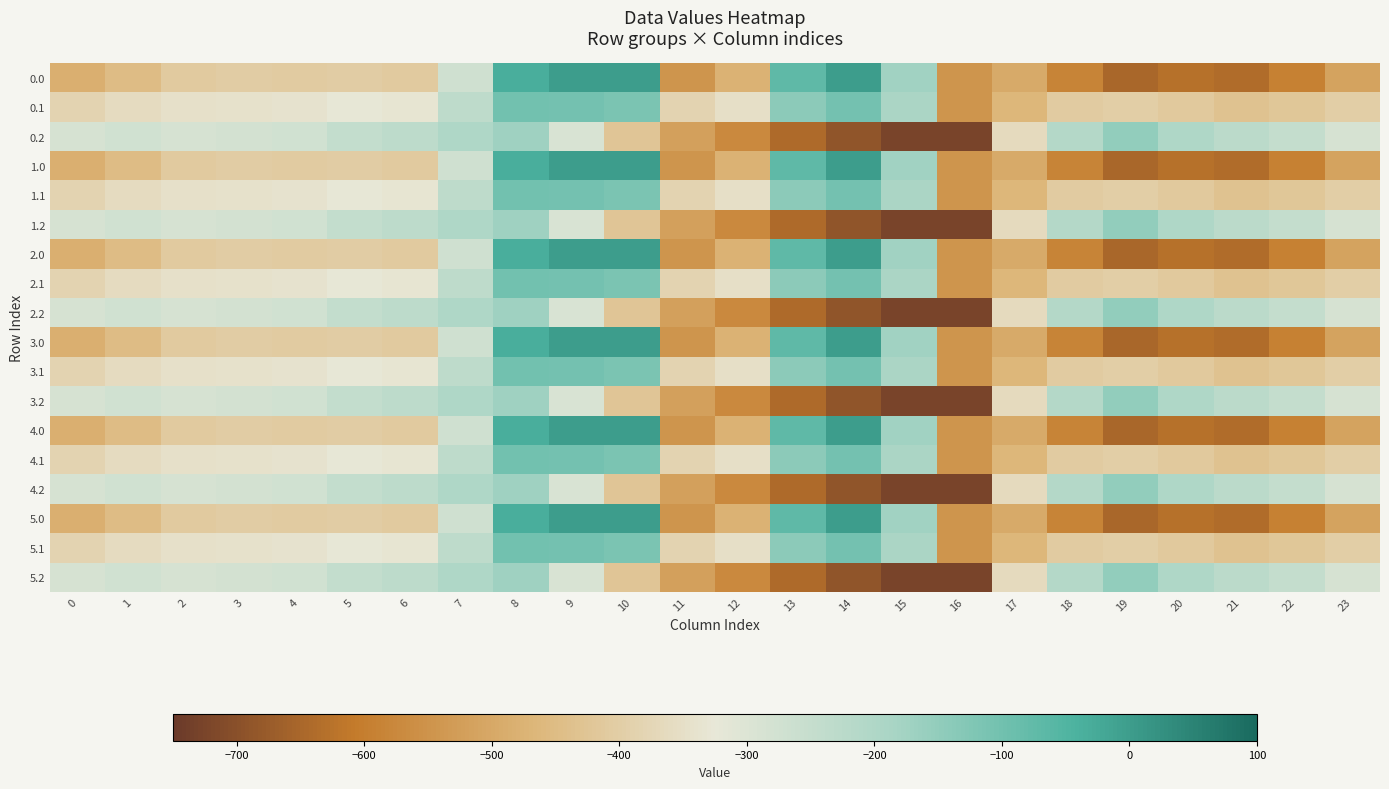

What is the spread (max minus min) of values at 8?

134.4